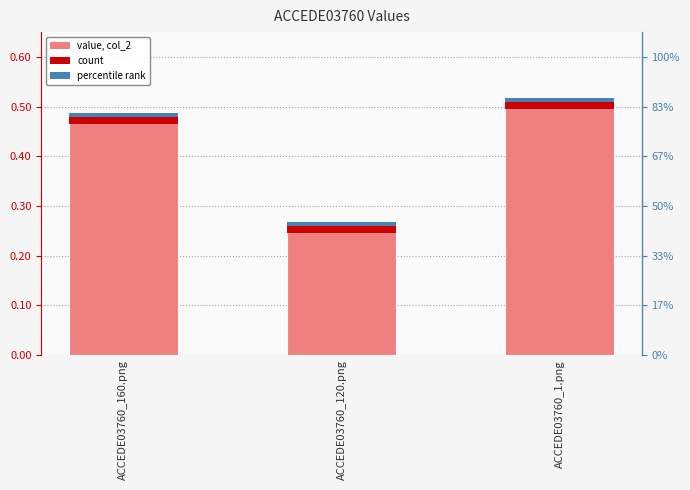

Rank the categories by value from highest to lowest.

ACCEDE03760_1.png, ACCEDE03760_160.png, ACCEDE03760_120.png